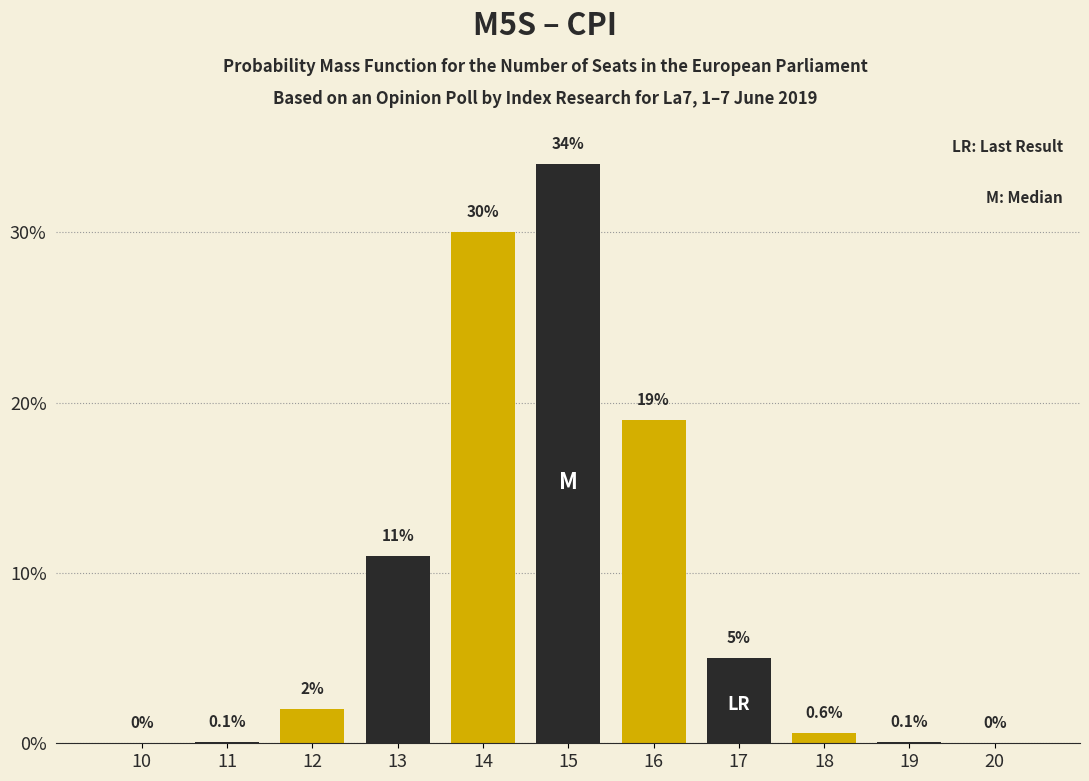

Reading left to right, extract all data points from this chart.

10=0.0	11=0.1	12=2.0	13=11.0	14=30.0	15=34.0	16=19.0	17=5.0	18=0.6	19=0.1	20=0.0